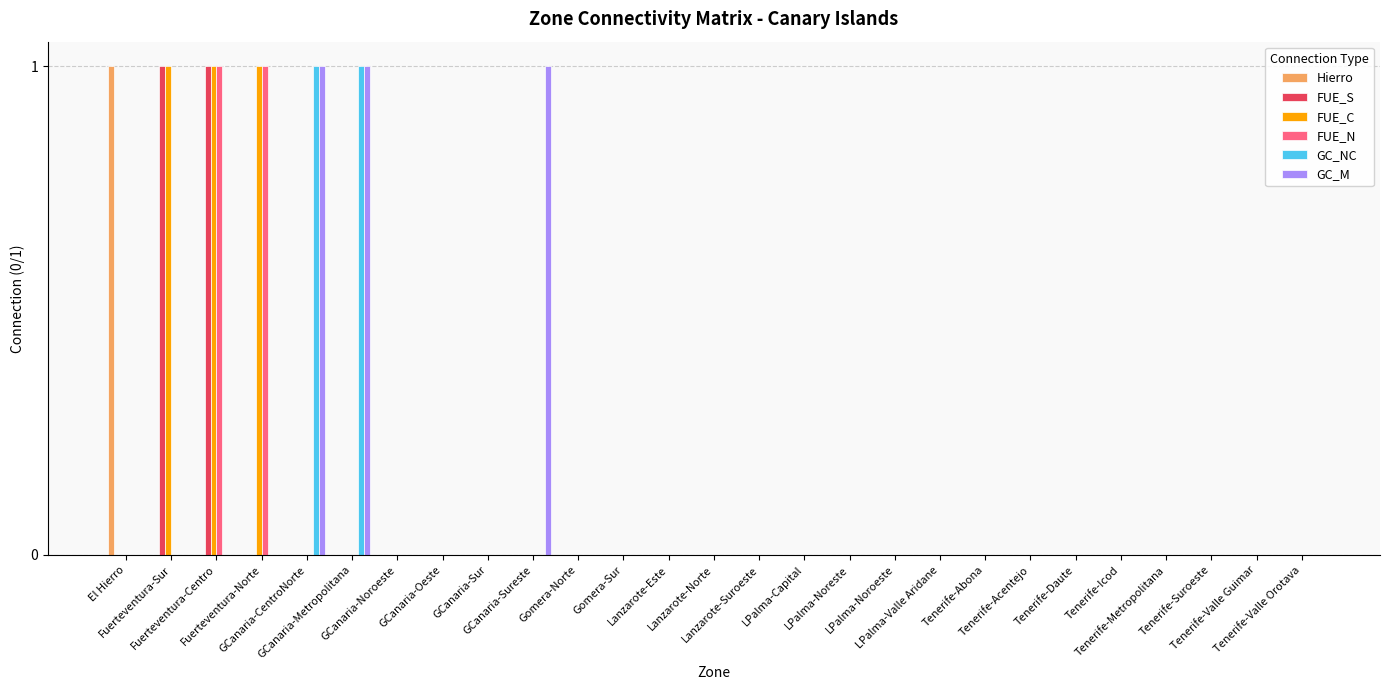

Reading right to left, list all the values displayed in this chart.

Hierro: 0	0	0	0	0	0	0	0	0	0	0	0	0	0	0	0	0	0	0	0	0	0	0	0	0	0	1
FUE_S: 0	0	0	0	0	0	0	0	0	0	0	0	0	0	0	0	0	0	0	0	0	0	0	0	1	1	0
FUE_C: 0	0	0	0	0	0	0	0	0	0	0	0	0	0	0	0	0	0	0	0	0	0	0	1	1	1	0
FUE_N: 0	0	0	0	0	0	0	0	0	0	0	0	0	0	0	0	0	0	0	0	0	0	0	1	1	0	0
GC_NC: 0	0	0	0	0	0	0	0	0	0	0	0	0	0	0	0	0	0	0	0	0	1	1	0	0	0	0
GC_M: 0	0	0	0	0	0	0	0	0	0	0	0	0	0	0	0	0	1	0	0	0	1	1	0	0	0	0